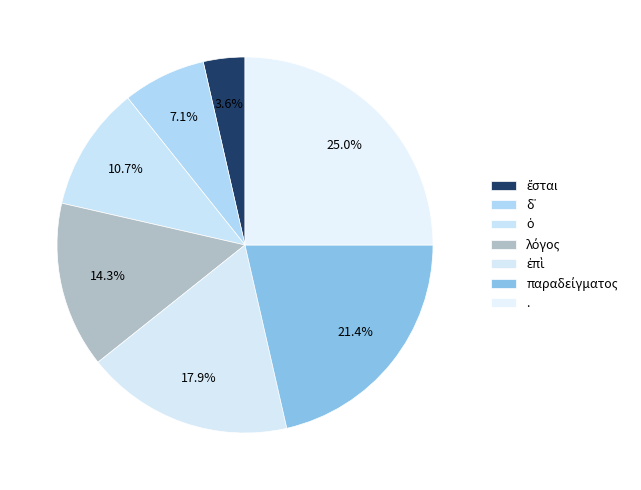

How many slices are in this pie chart?

7